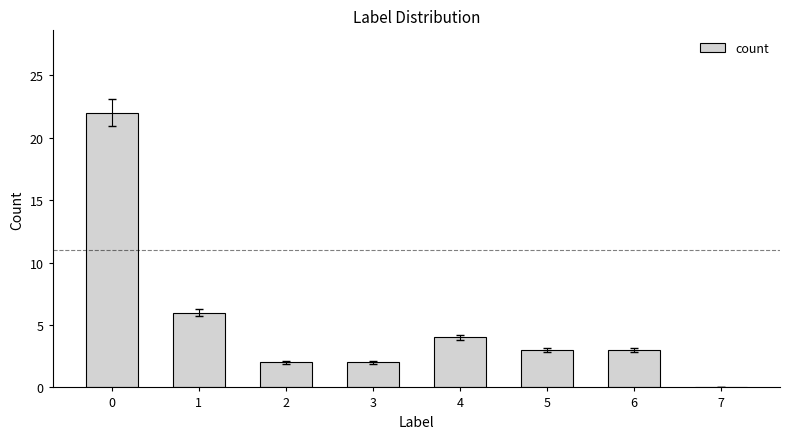

Between 5 and 7, which is larger?

5